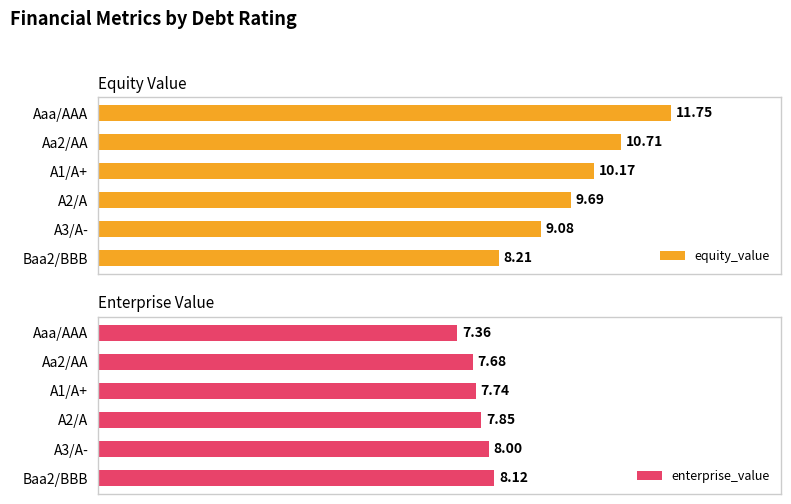

How many bars are there in each group?

2